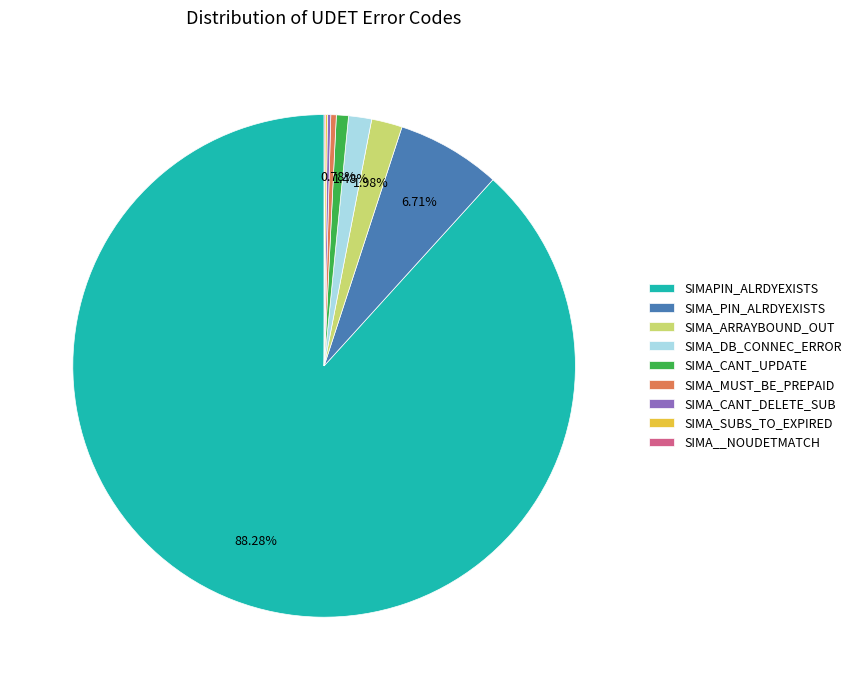

Approximately how many times larger is the value at SIMA_MUST_BE_PREPAID compared to SIMA_CANT_UPDATE?

0.5